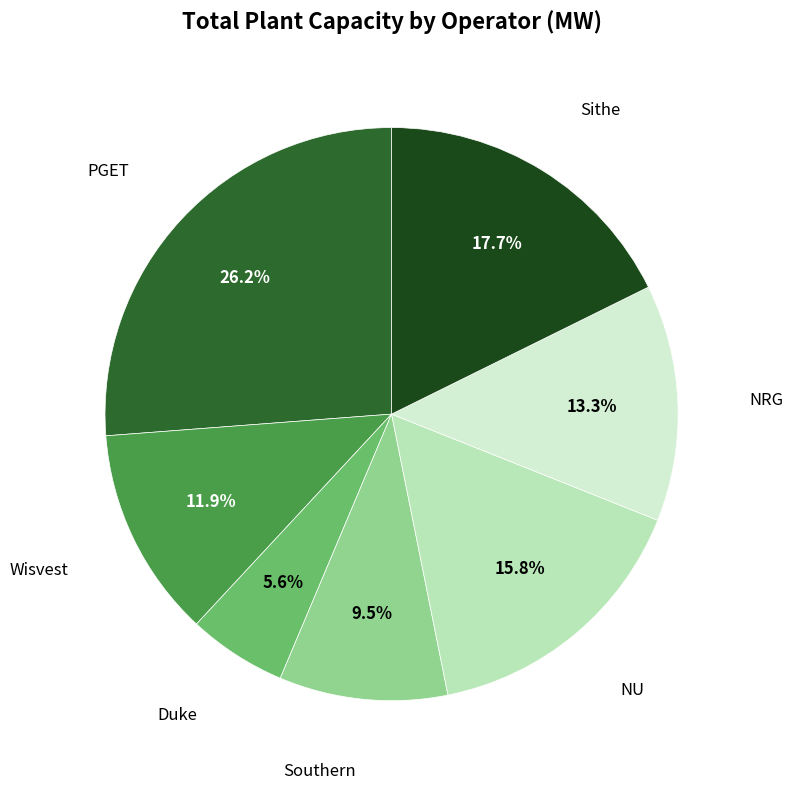

Is there a majority slice in this chart?

No